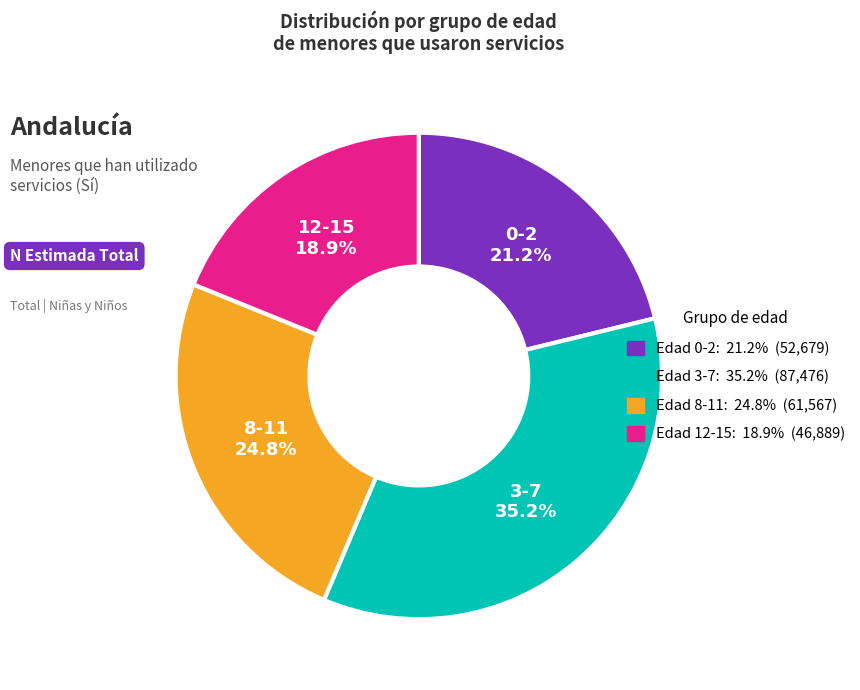

Is there any slice that represents more than half of the pie?

No